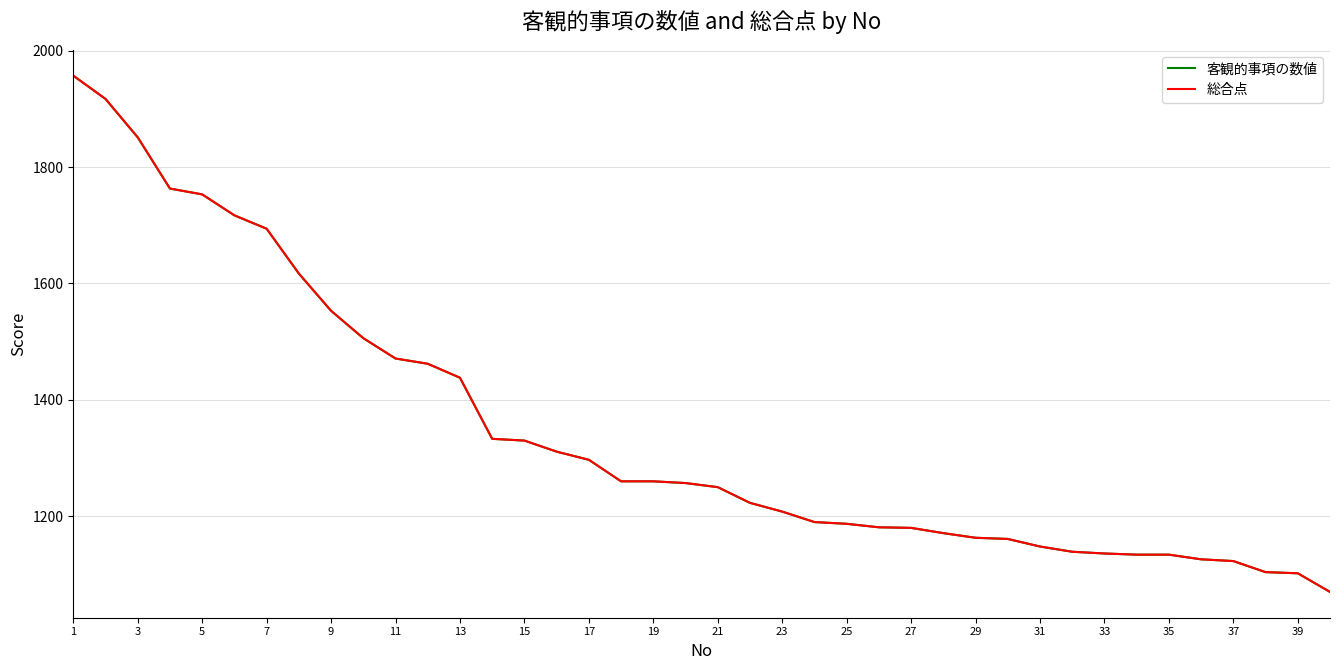

Does the chart have visible grid lines?

Yes